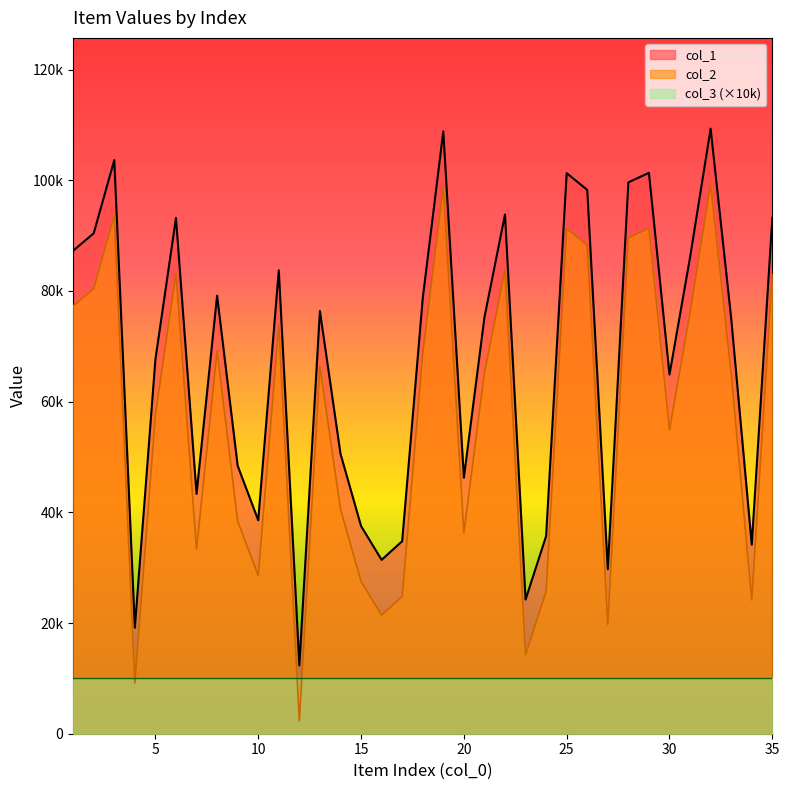

How many interior local valleys does the col_2 series have?

10